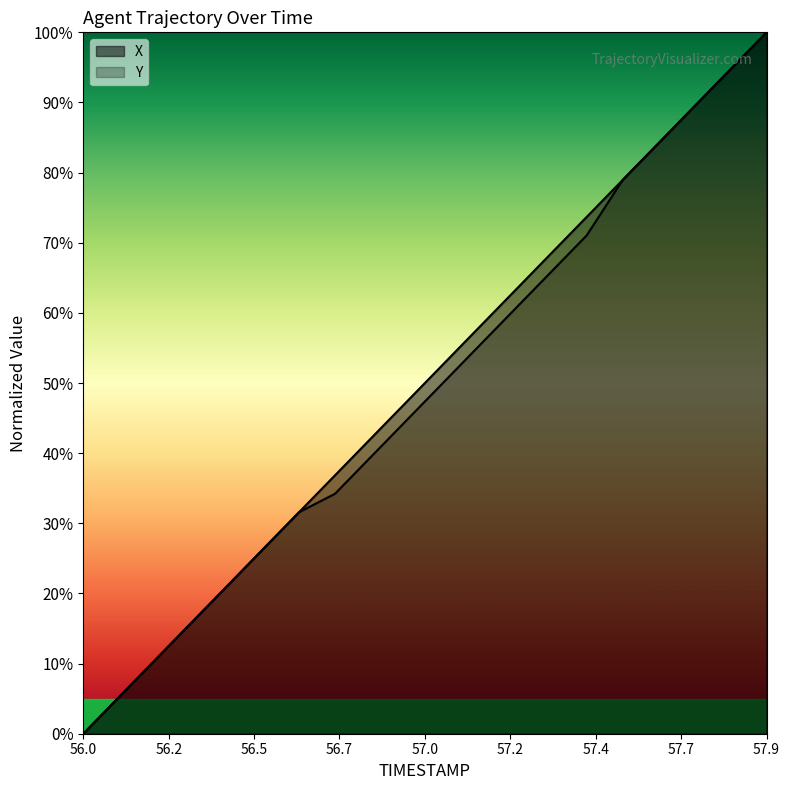

Where does the Y series first go above 50?

57.1